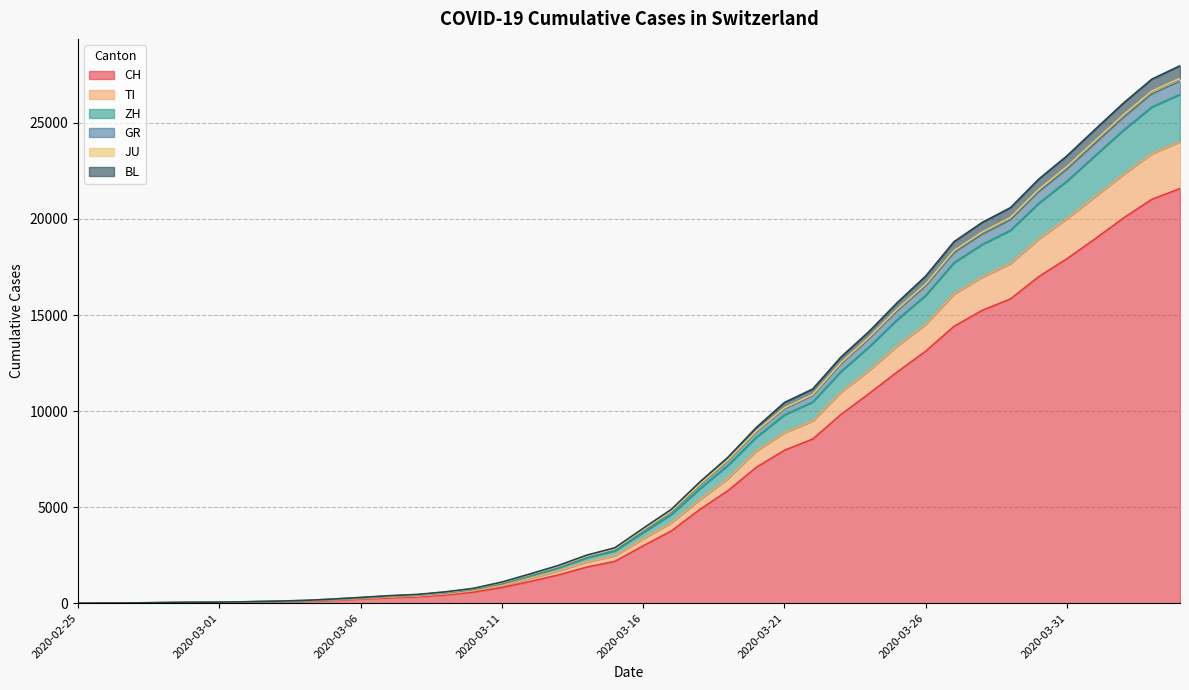

True or false: ZH and CH intersect in this chart.

False